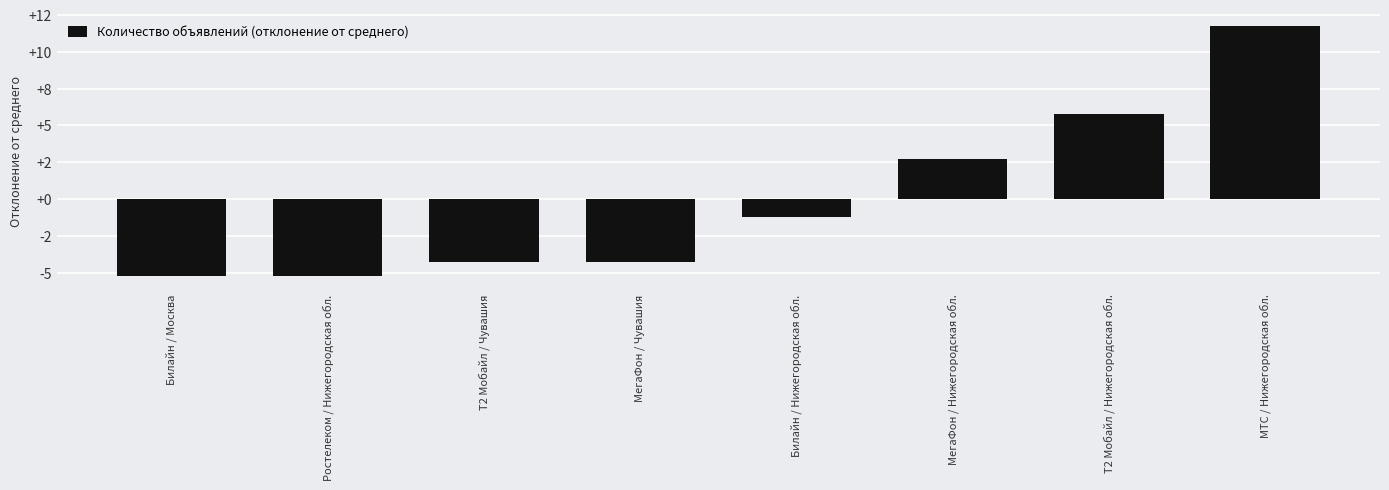

Does the chart contain any negative values?

Yes